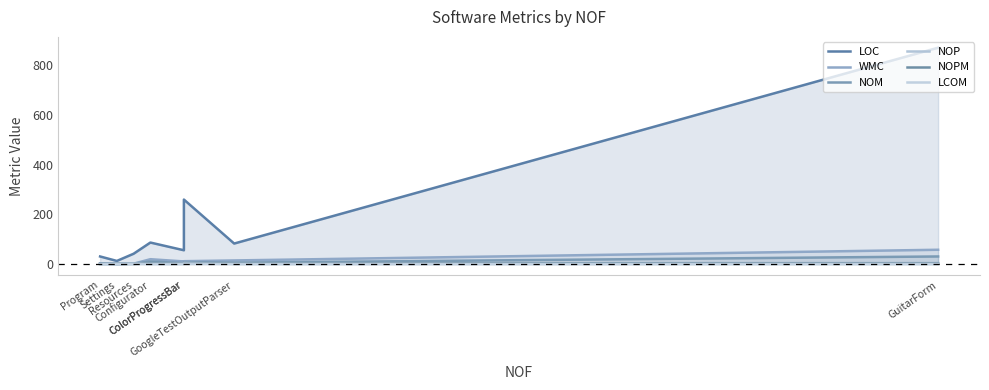

At which label does NOM reach its peak?

GuitarForm